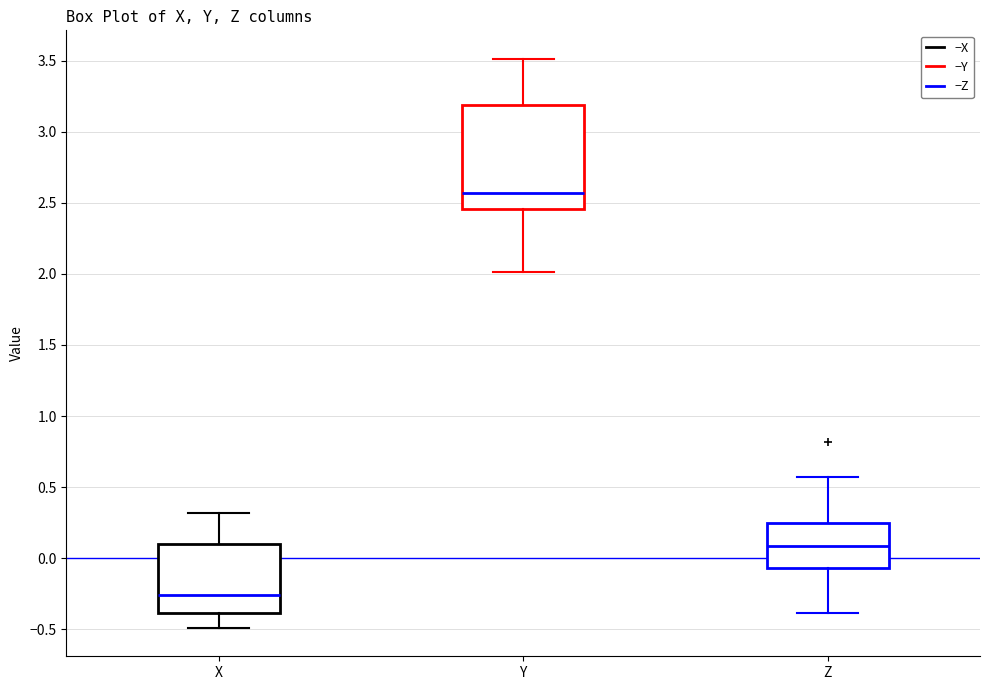

Which box has the lowest median line?

X